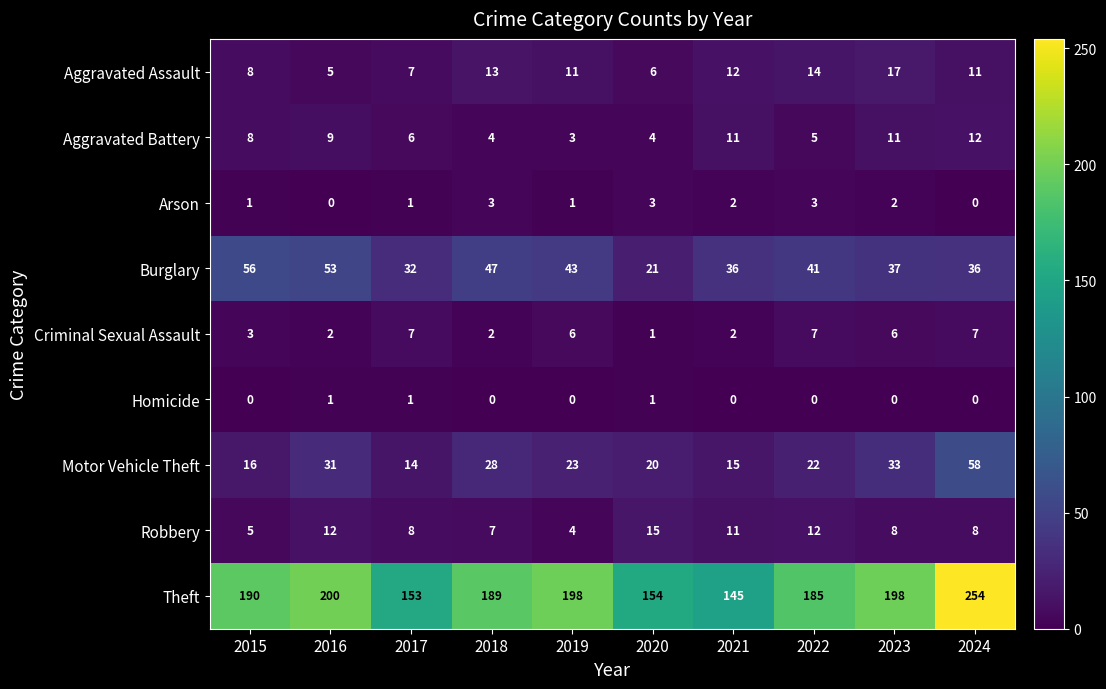

What is the sum of the Aggravated Assault values at 2022 and 2021?

26